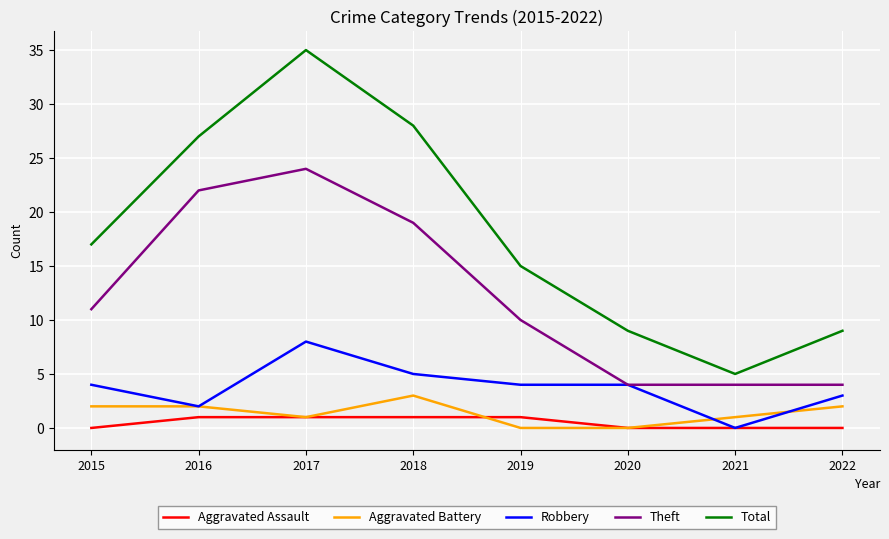

How many distinct data groups are displayed?

5